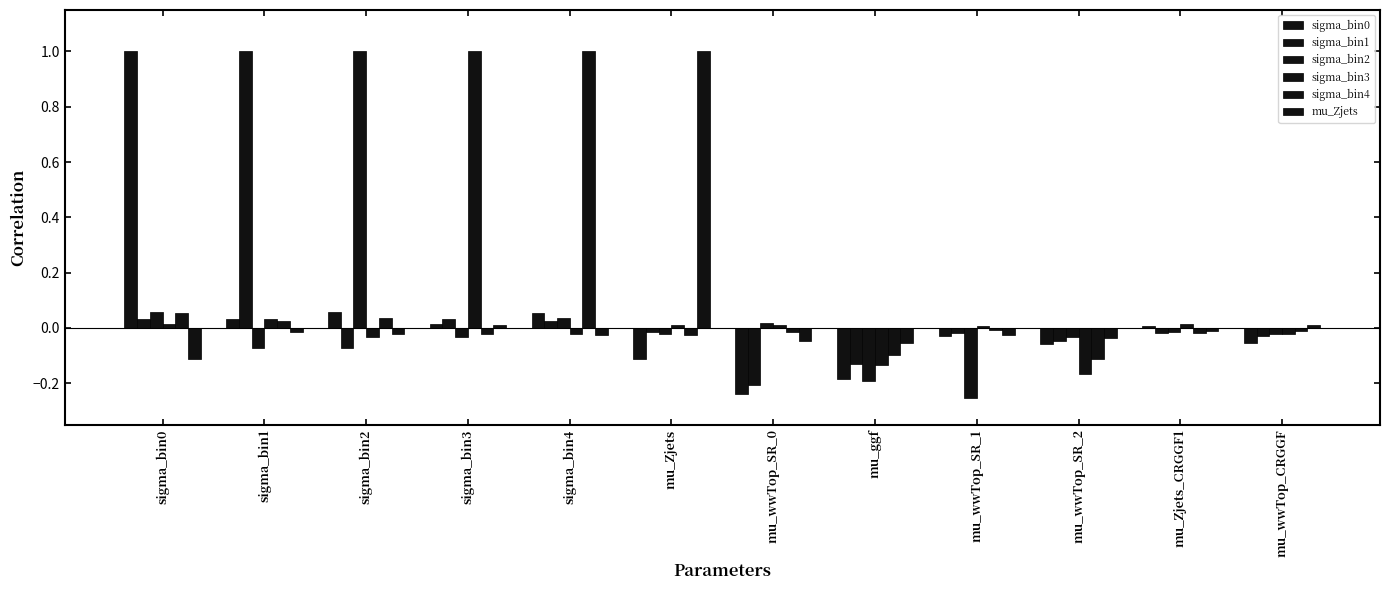

Reading left to right, transcribe all the data shown in this chart.

sigma_bin0: 1.0	0.0	0.1	0.0	0.1	-0.1	-0.2	-0.2	-0.0	-0.1	0.0	-0.1
sigma_bin1: 0.0	1.0	-0.1	0.0	0.0	-0.0	-0.2	-0.1	-0.0	-0.0	-0.0	-0.0
sigma_bin2: 0.1	-0.1	1.0	-0.0	0.0	-0.0	0.0	-0.2	-0.3	-0.0	-0.0	-0.0
sigma_bin3: 0.0	0.0	-0.0	1.0	-0.0	0.0	0.0	-0.1	0.0	-0.2	0.0	-0.0
sigma_bin4: 0.1	0.0	0.0	-0.0	1.0	-0.0	-0.0	-0.1	-0.0	-0.1	-0.0	-0.0
mu_Zjets: -0.1	-0.0	-0.0	0.0	-0.0	1.0	-0.0	-0.1	-0.0	-0.0	-0.0	0.0